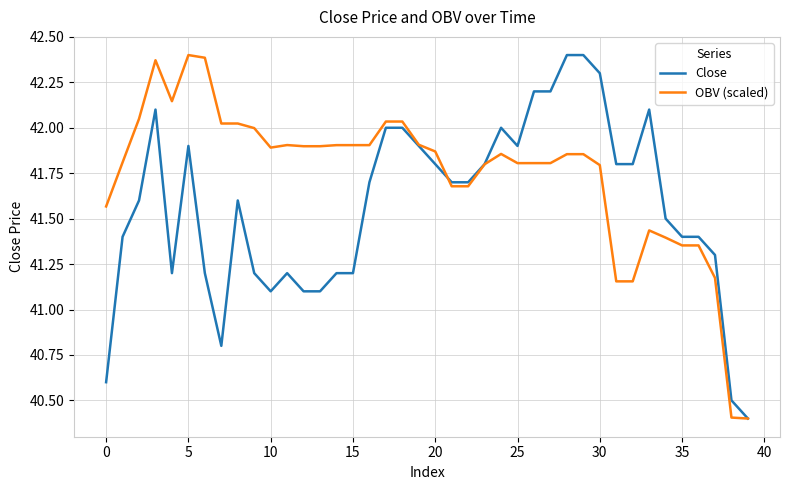

How many lines are shown in the chart?

2